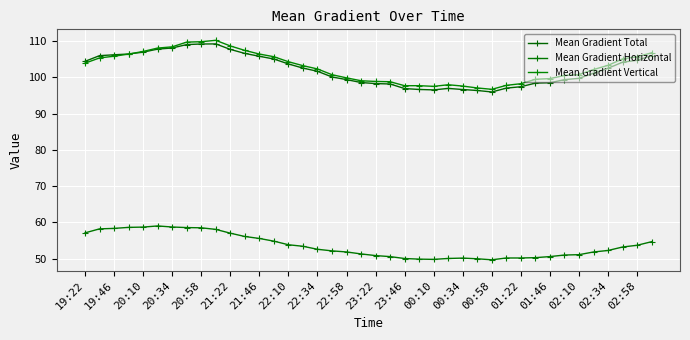

How many interior local valleys does the Mean Gradient Vertical series have?

3